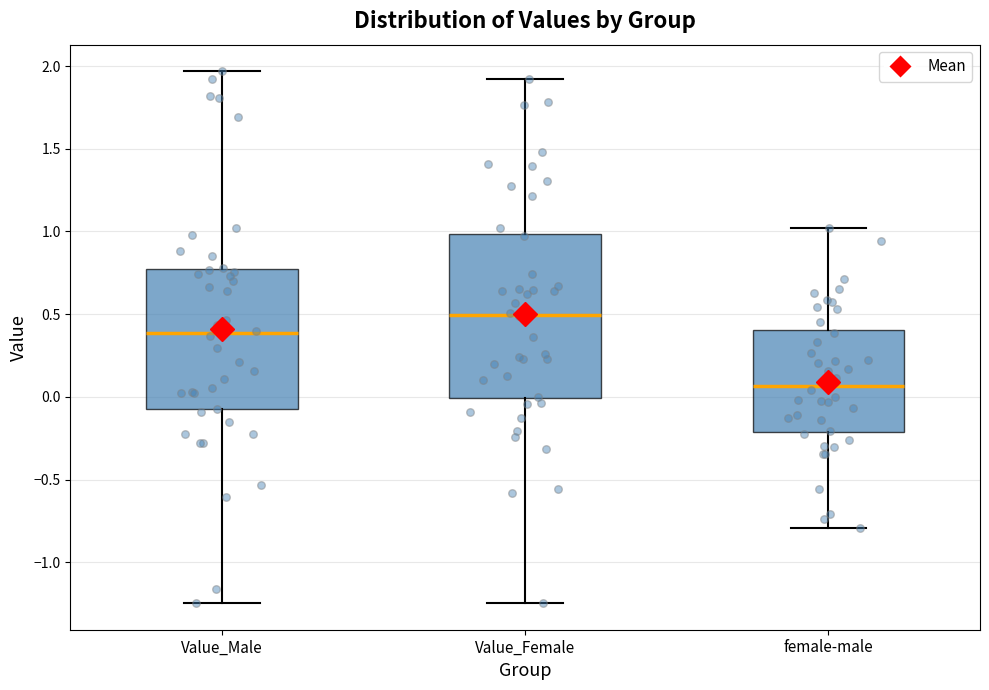

Comparing the boxes themselves (not the whiskers), which one is the tallest?

Value_Female